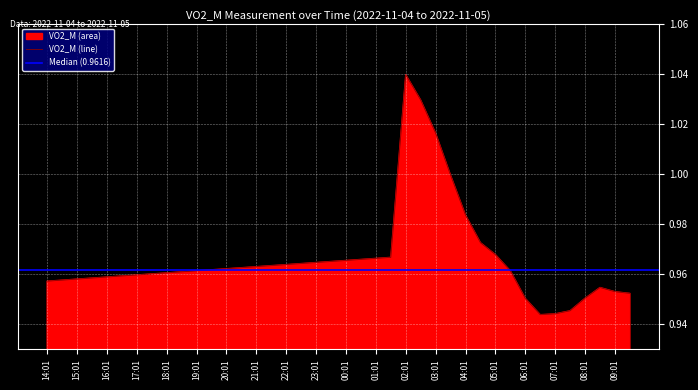

Which category has the highest value in the VO2_M (line) series?

02:01